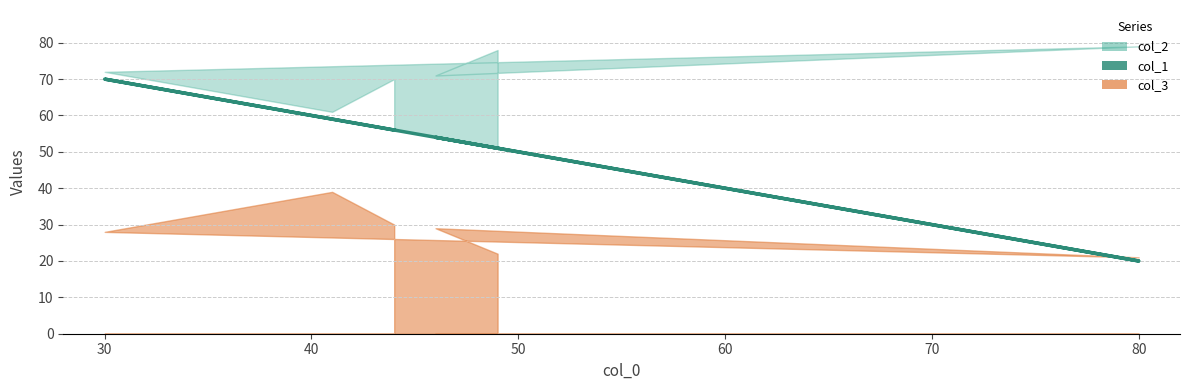

True or false: there are more than 2 points higher than both neighbors.

False